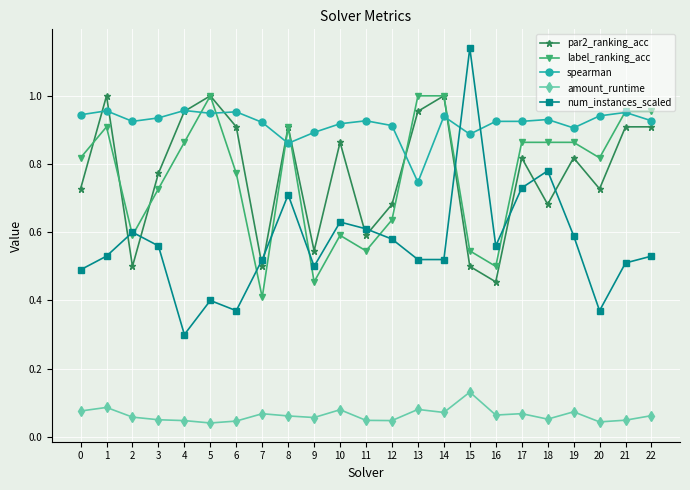

Is it true that label_ranking_acc equals 1.2 at 20?

False